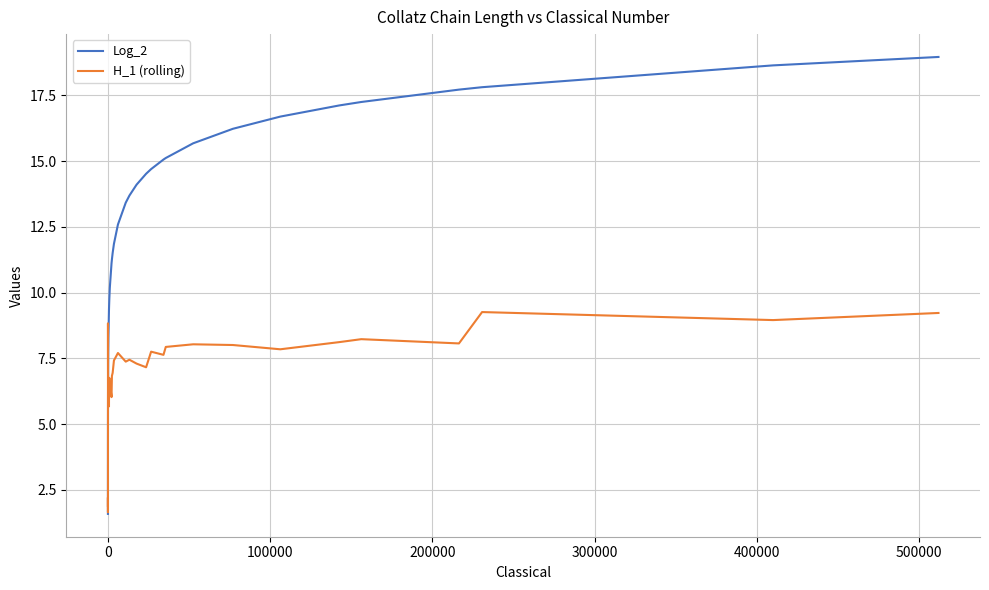

What is the smallest value displayed?

1.6